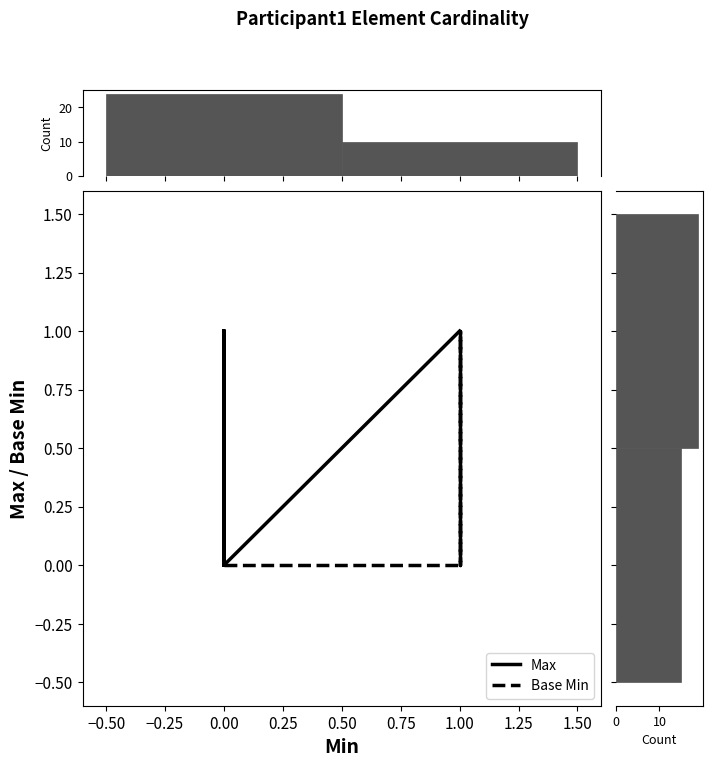

At how many categories does at least one series exceed 0?

19